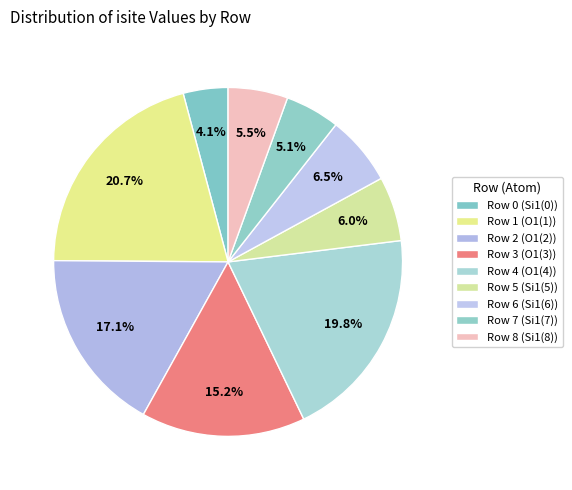

Count the number of slices in the pie.

9